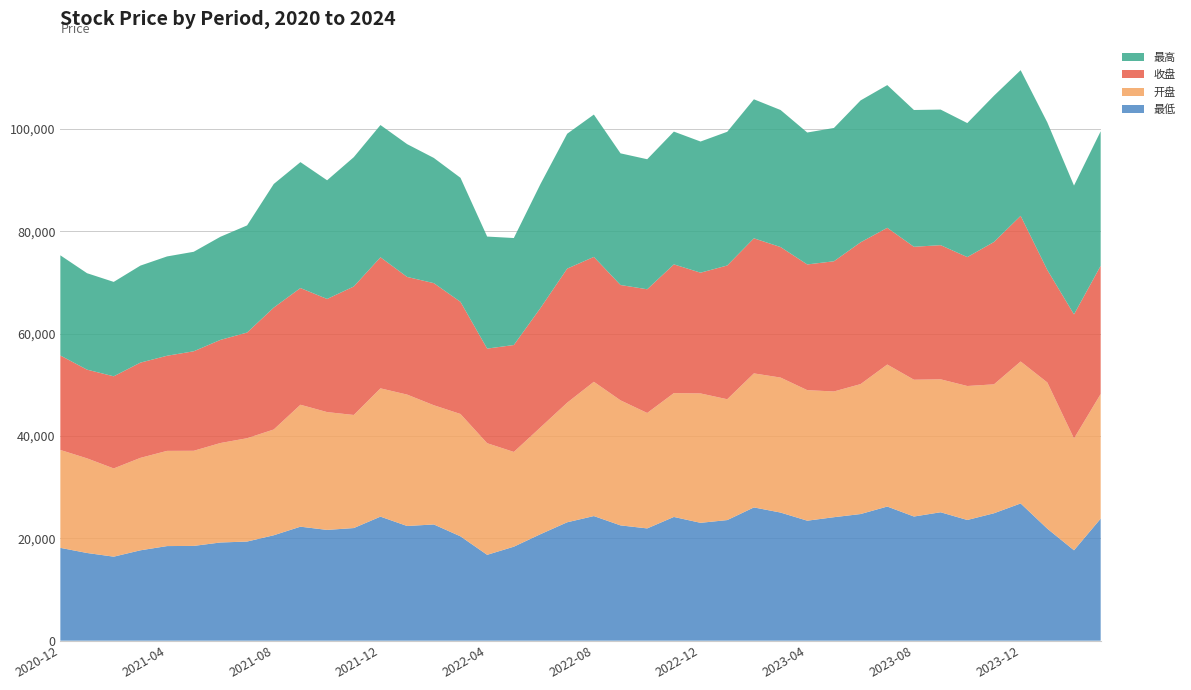

Reading left to right, what are all the values shown in this chart?

最低: 2020-12=18141.9	2021-01=17140.2	2021-02=16419.6	2021-03=17662.5	2021-04=18490.2	2021-05=18523.4	2021-06=19190.5	2021-07=19374.5	2021-08=20603.5	2021-09=22279.6	2021-10=21649.2	2021-11=22012.5	2021-12=24243.9	2022-01=22414.5	2022-02=22716.2	2022-03=20391.0	2022-04=16778.9	2022-05=18370.3	2022-06=20818.8	2022-07=23139.3	2022-08=24356.4	2022-09=22532.6	2022-10=21942.3	2022-11=24183.5	2022-12=23034.0	2023-01=23569.8	2023-02=26045.2	2023-03=25039.9	2023-04=23450.7	2023-05=24132.5	2023-06=24750.3	2023-07=26214.8	2023-08=24266.3	2023-09=25099.1	2023-10=23588.3	2023-11=24901.5	2023-12=26820.6	2024-01=21890.9	2024-02=17667.2	2024-03=23853.1
开盘: 2020-12=19129.8	2021-01=18490.8	2021-02=17241.6	2021-03=18063.4	2021-04=18604.2	2021-05=18587.0	2021-06=19437.0	2021-07=20190.2	2021-08=20669.3	2021-09=23828.8	2021-10=23022.4	2021-11=22096.8	2021-12=25069.5	2022-01=25676.1	2022-02=23295.1	2022-03=23909.0	2022-04=21812.0	2022-05=18515.6	2022-06=20870.3	2022-07=23368.6	2022-08=26235.7	2022-09=24435.7	2022-10=22555.7	2022-11=24200.2	2022-12=25281.7	2023-01=23613.5	2023-02=26189.5	2023-03=26378.8	2023-04=25508.8	2023-05=24569.2	2023-06=25391.1	2023-07=27751.3	2023-08=26729.9	2023-09=25978.6	2023-10=26182.3	2023-11=25192.8	2023-12=27739.8	2024-01=28568.5	2024-02=21855.8	2024-03=24355.5
收盘: 2020-12=18462.0	2021-01=17333.2	2021-02=18003.5	2021-03=18610.7	2021-04=18586.0	2021-05=19445.5	2021-06=20151.5	2021-07=20648.4	2021-08=23819.5	2021-09=22805.0	2021-10=22108.6	2021-11=25104.7	2021-12=25610.6	2022-01=22993.5	2022-02=23859.7	2022-03=21915.5	2022-04=18488.9	2022-05=20892.8	2022-06=23332.8	2022-07=26199.4	2022-08=24405.6	2022-09=22537.4	2022-10=24175.2	2022-11=25152.5	2022-12=23598.8	2023-01=26132.3	2023-02=26394.5	2023-03=25504.4	2023-04=24564.5	2023-05=25442.8	2023-06=27707.7	2023-07=26716.6	2023-08=25977.9	2023-09=26215.4	2023-10=25193.2	2023-11=27817.9	2023-12=28461.2	2024-01=21987.8	2024-02=24238.9	2024-03=25053.5
最高: 2020-12=19574.3	2021-01=18849.3	2021-02=18448.4	2021-03=18958.0	2021-04=19409.1	2021-05=19445.5	2021-06=20153.0	2021-07=20937.7	2021-08=24155.2	2021-09=24606.9	2021-10=23191.2	2021-11=25274.3	2021-12=25843.0	2022-01=25950.2	2022-02=24468.6	2022-03=24239.2	2022-04=21893.0	2022-05=20907.3	2022-06=24228.6	2022-07=26356.2	2022-08=27815.3	2022-09=25729.5	2022-10=25410.3	2022-11=25946.4	2022-12=25629.1	2023-01=26132.3	2023-02=27167.2	2023-03=26779.2	2023-04=25781.0	2023-05=26049.3	2023-06=27731.0	2023-07=27888.6	2023-08=26731.5	2023-09=26495.6	2023-10=26185.6	2023-11=28585.3	2023-12=28462.2	2024-01=28831.3	2024-02=25178.4	2024-03=26285.6